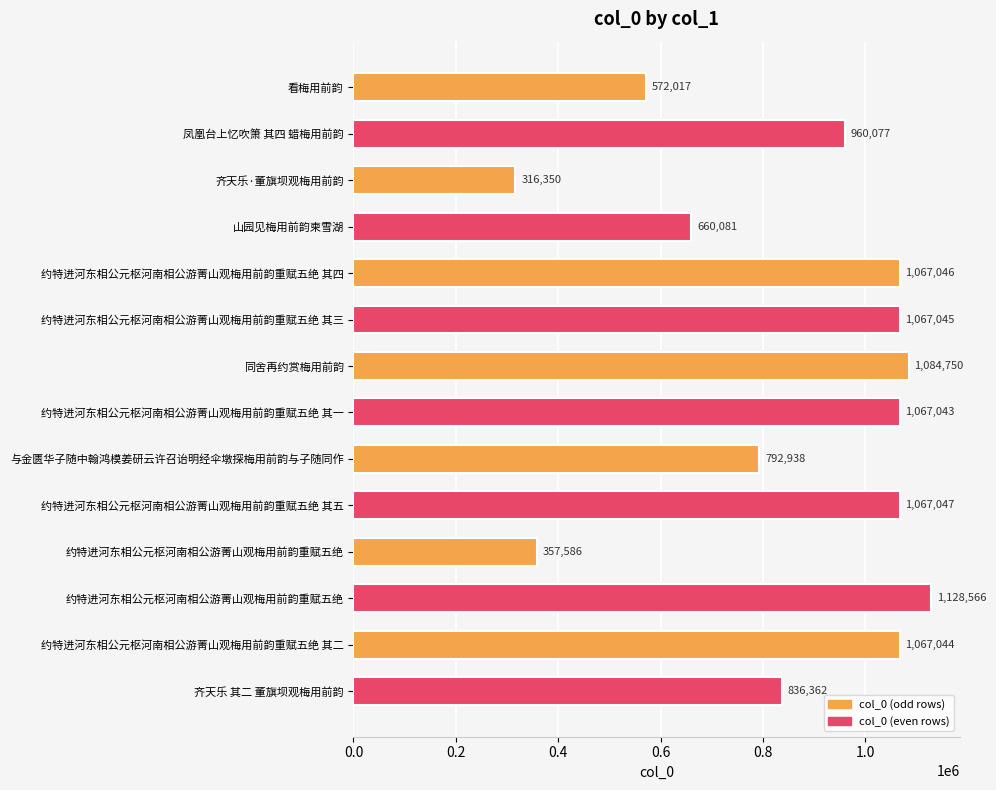

How many distinct data groups are displayed?

1